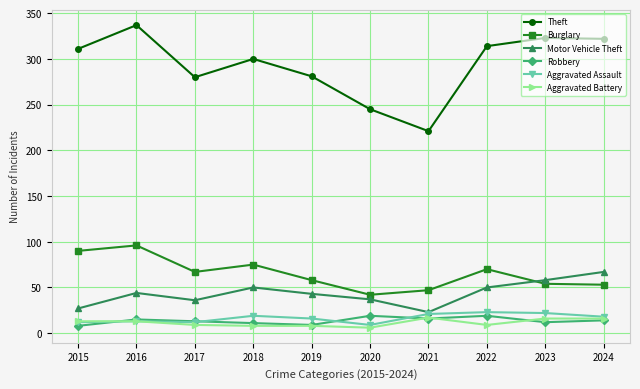

What is the difference between the highest and lowest values at 2024?

308